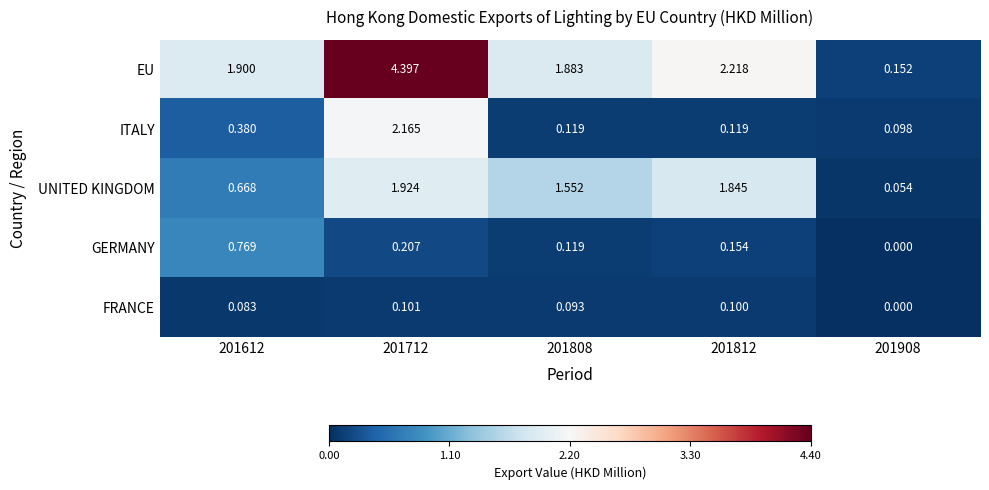

Which series has the largest range (max minus min)?

EU